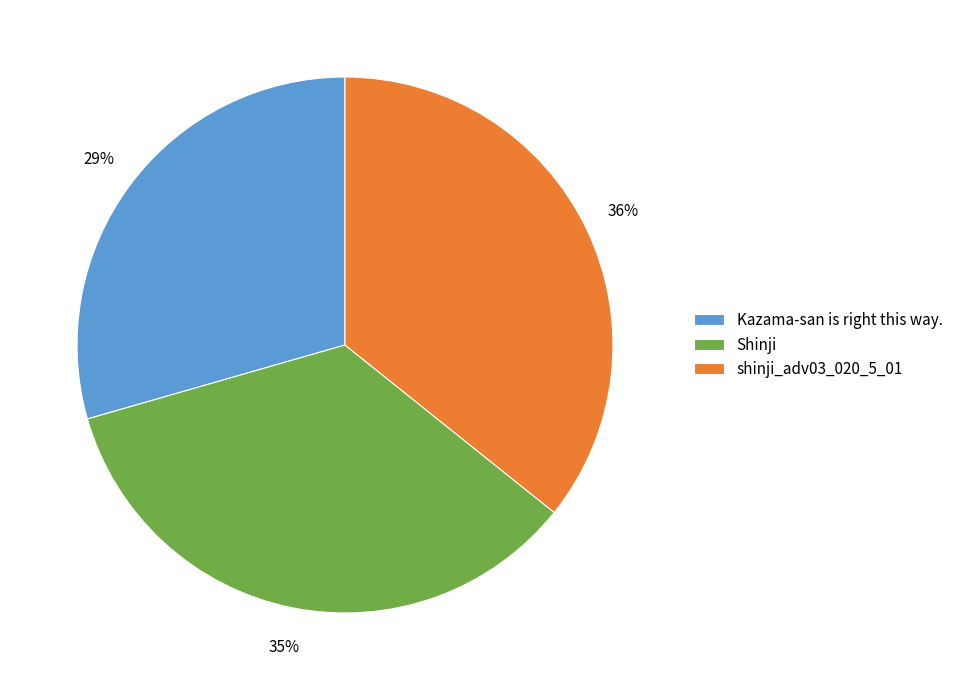

What is the largest slice in the pie chart?

shinji_adv03_020_5_01